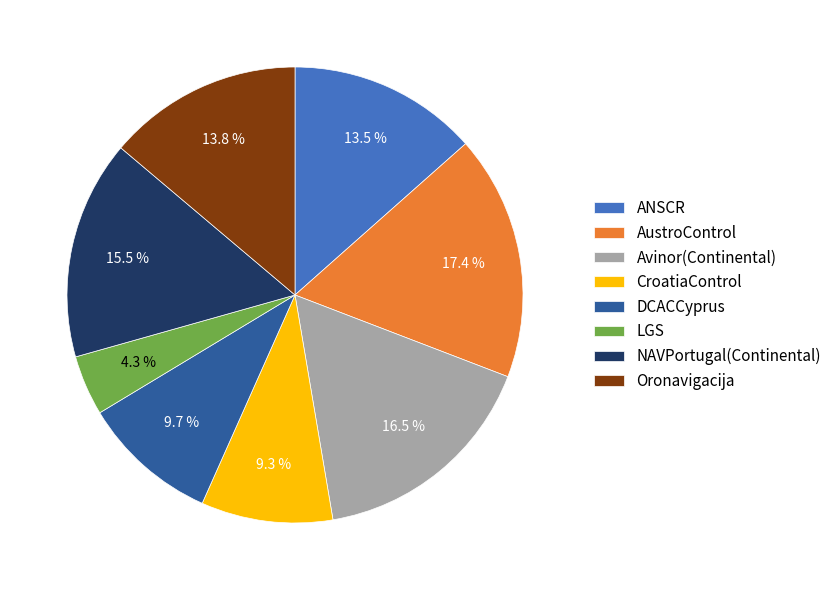

Is there a majority slice in this chart?

No